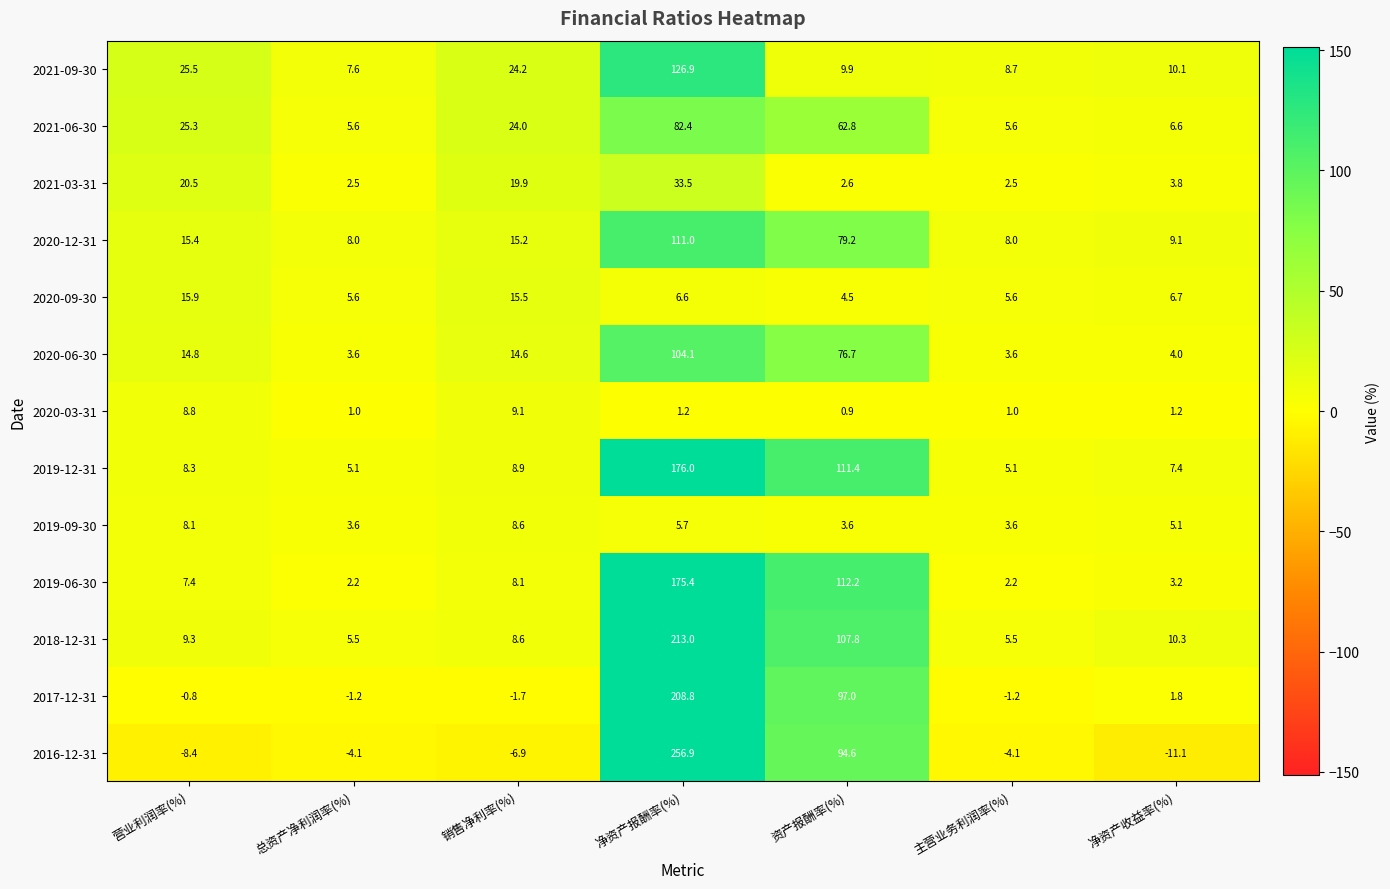

What is the difference between the highest and lowest values at 净资产报酬率(%)?

255.7